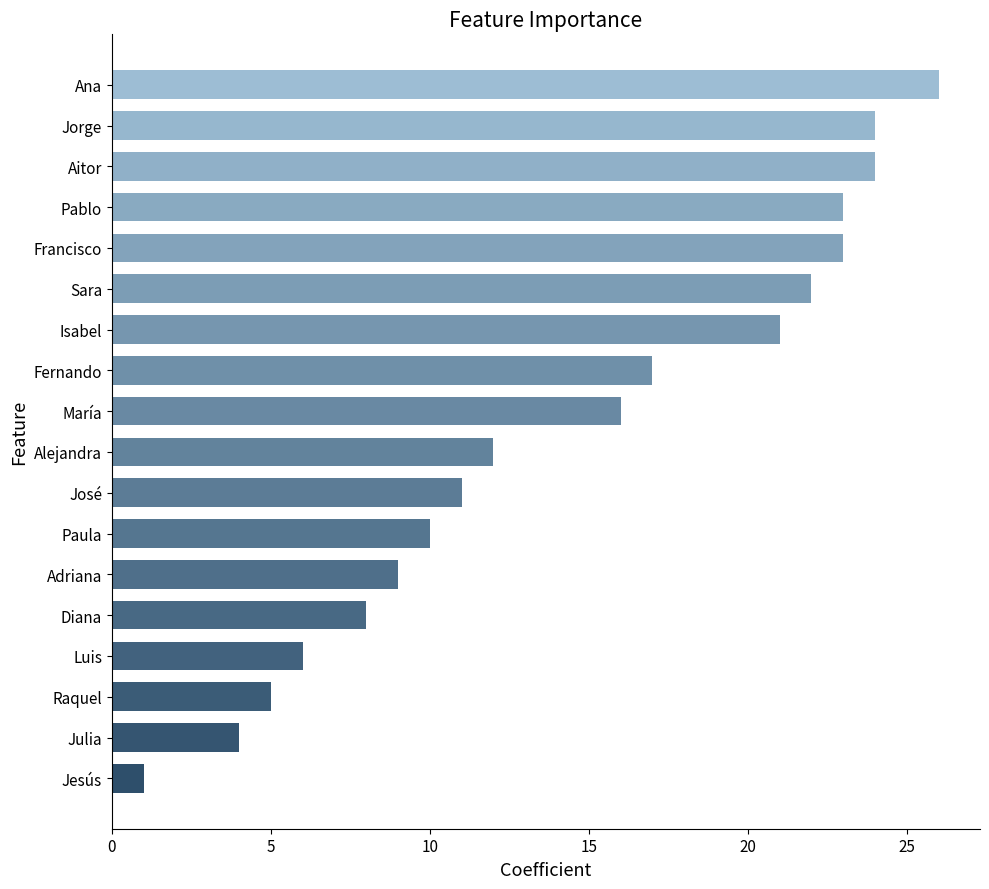

How many bars are there in total?

18